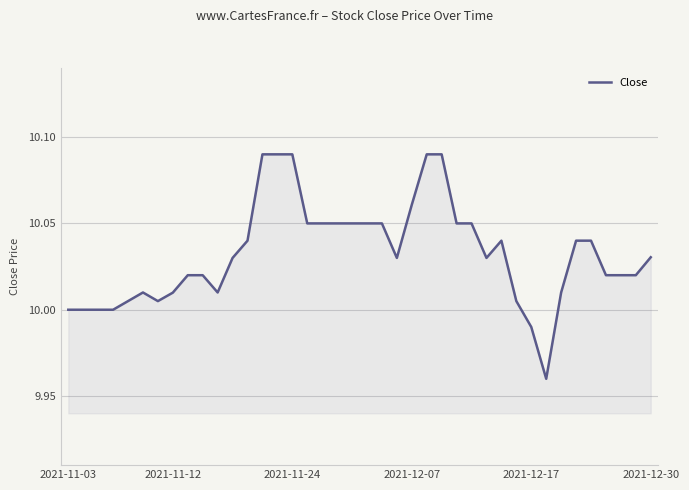

What is the minimum value shown in the chart?

10.0